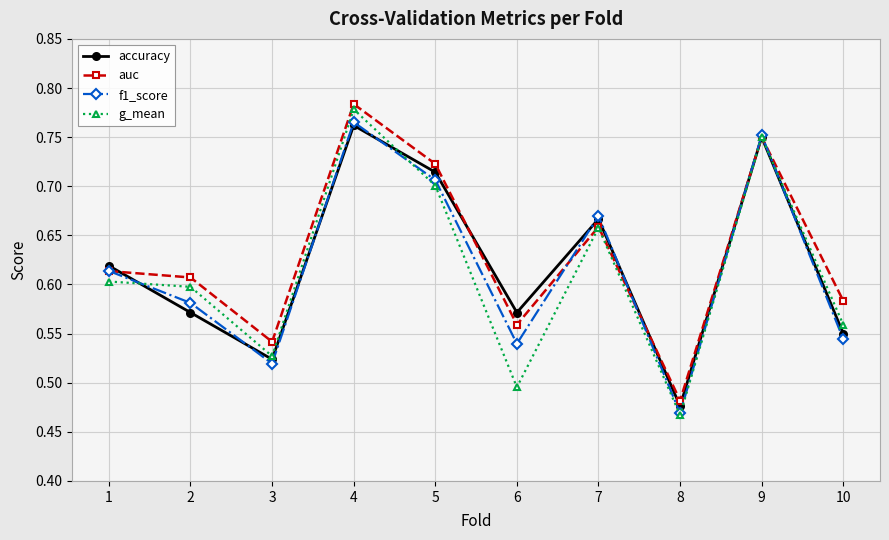

How many lines are shown in the chart?

4